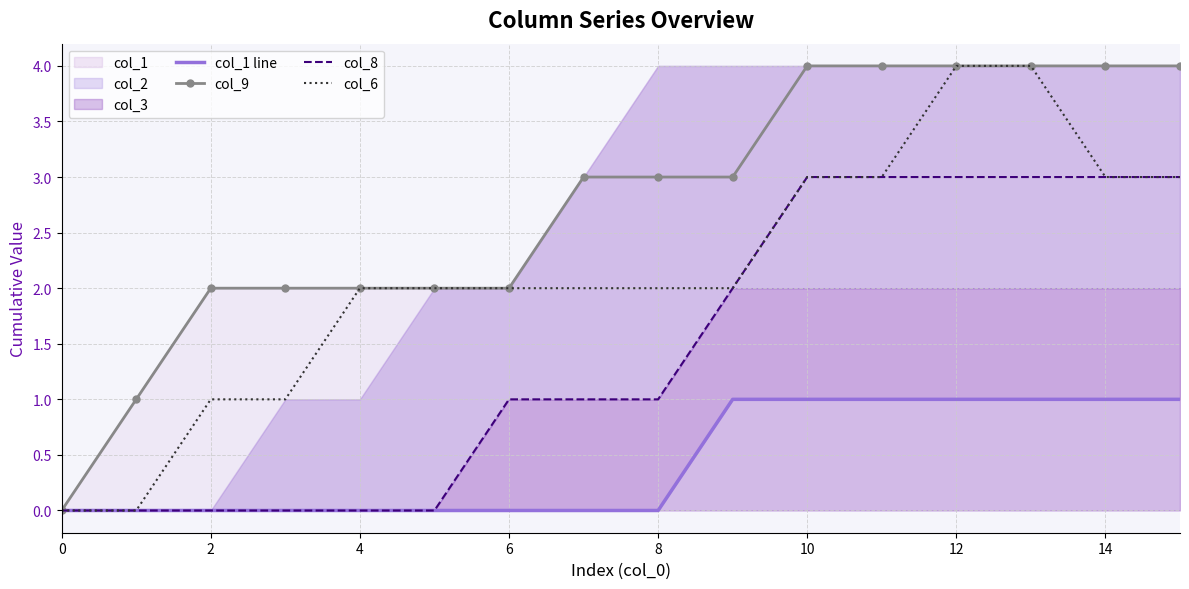

List the series in order of their peak value, lowest first.

col_1 line, col_8, col_9, col_6